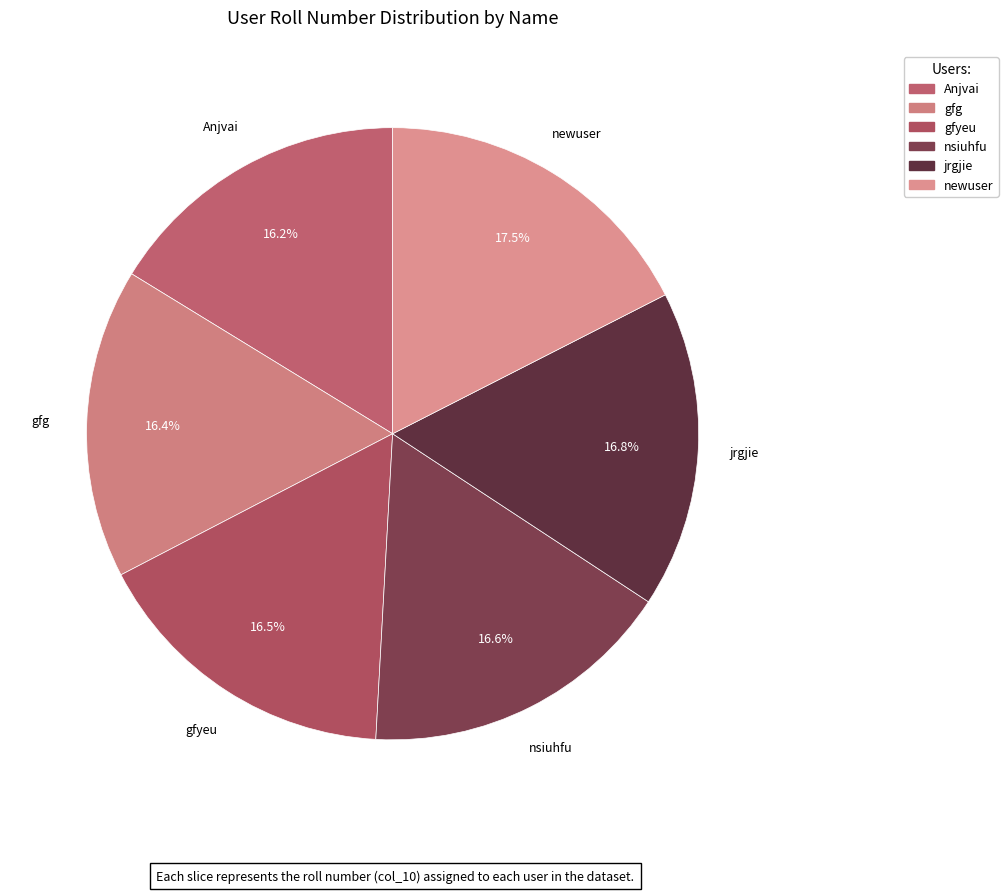

How much of the chart is everything except newuser?

82.5%